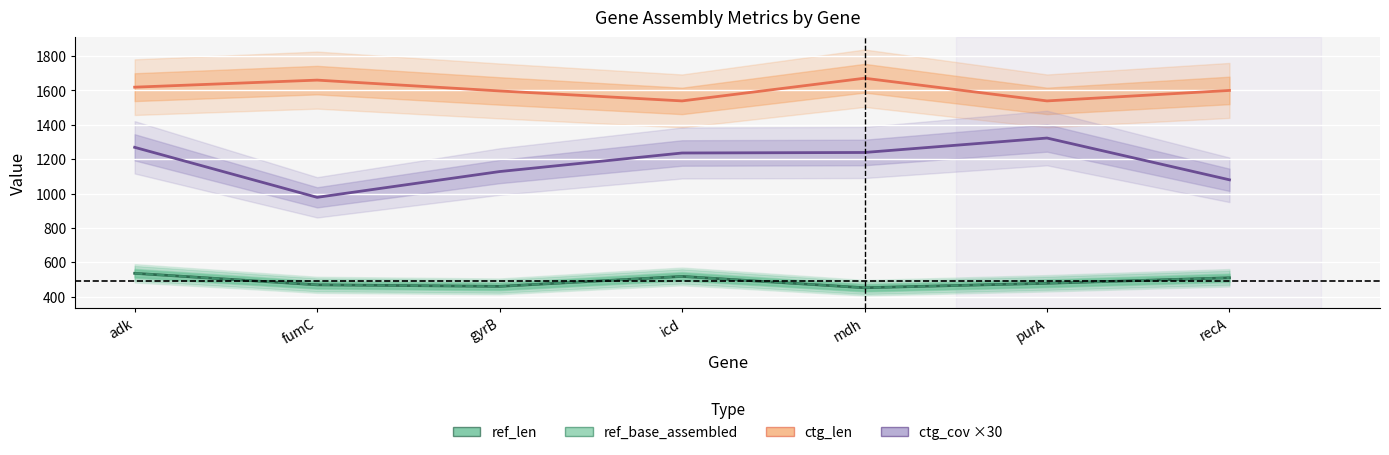

What is the sum of the ctg_cov ×30 values at fumC and adk?

2247